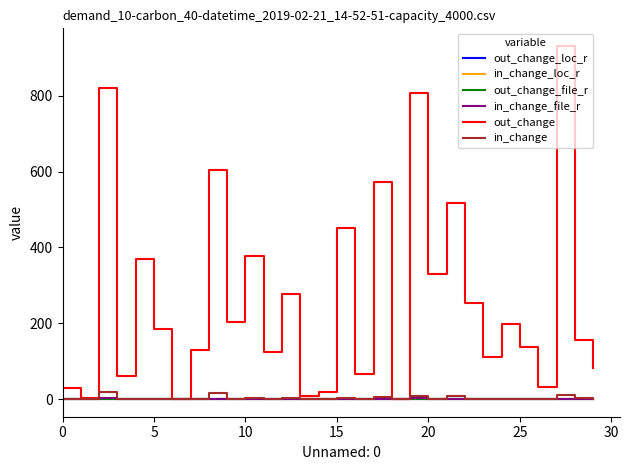

Which series has the largest total across all categories?

out_change